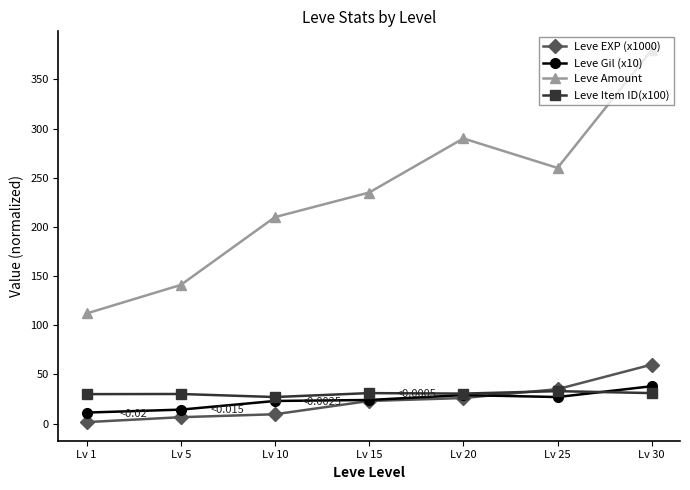

What is the spread (max minus min) of values at Lv 30?

349.0